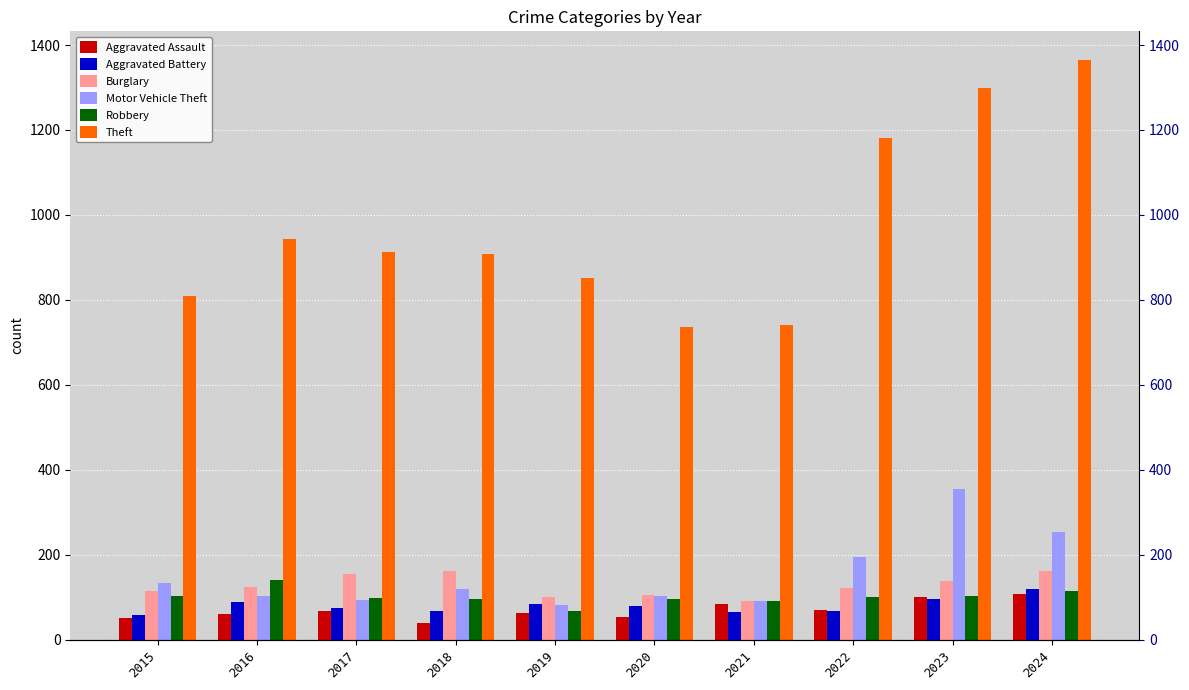

Does the chart contain any negative values?

No